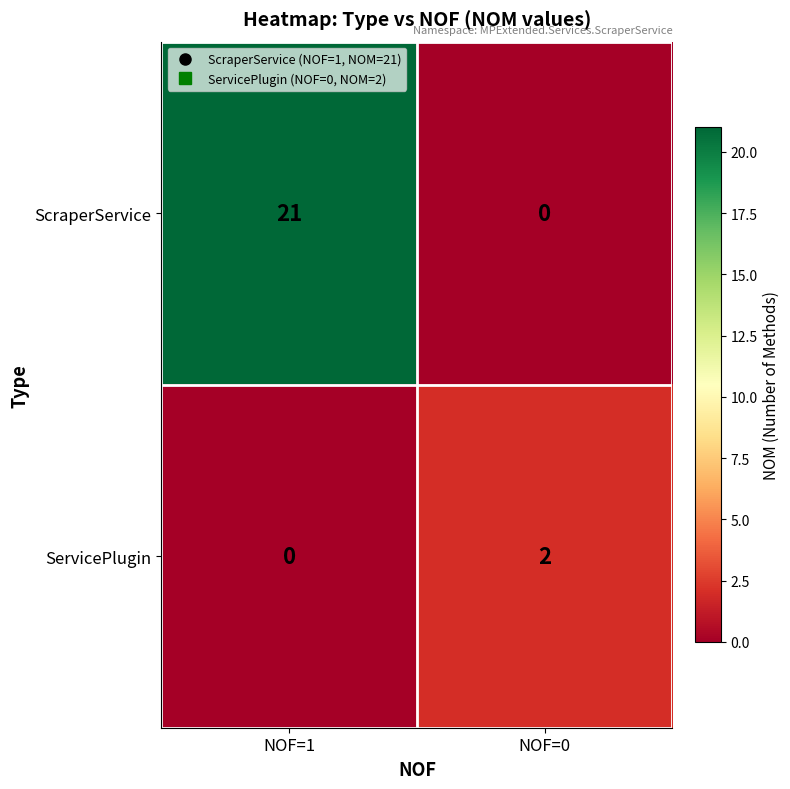

Is it true that ScraperService equals 0 at NOF=0?

True